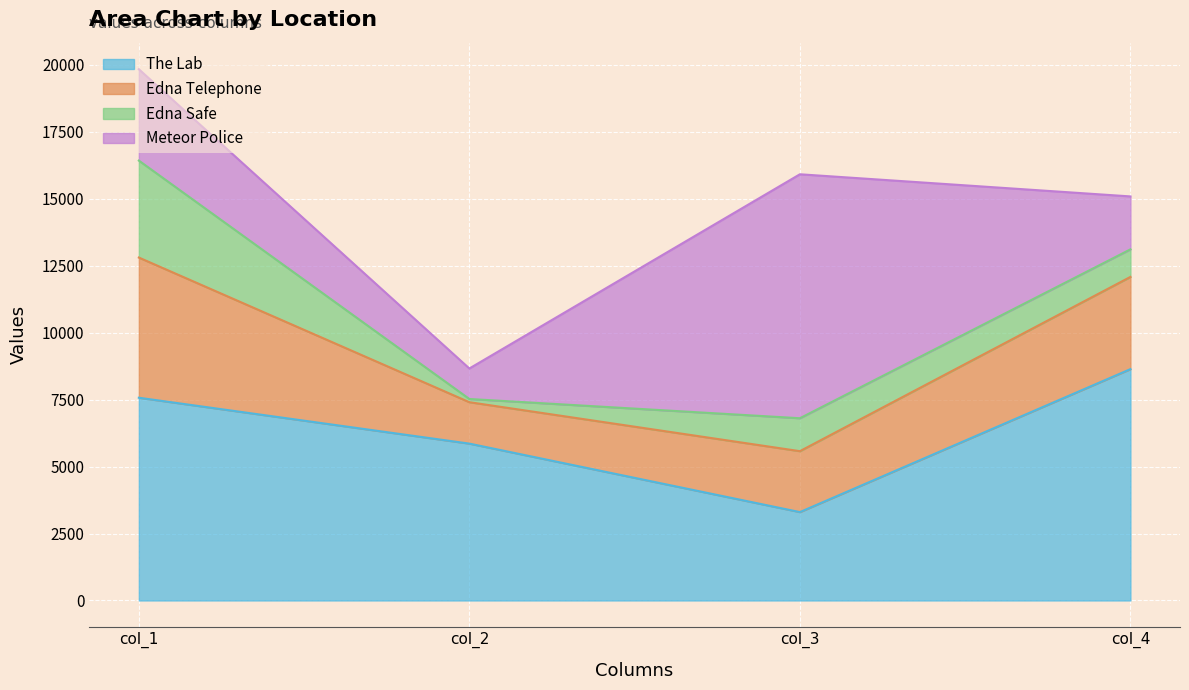

Which has a higher value, col_1 or col_4?

col_4